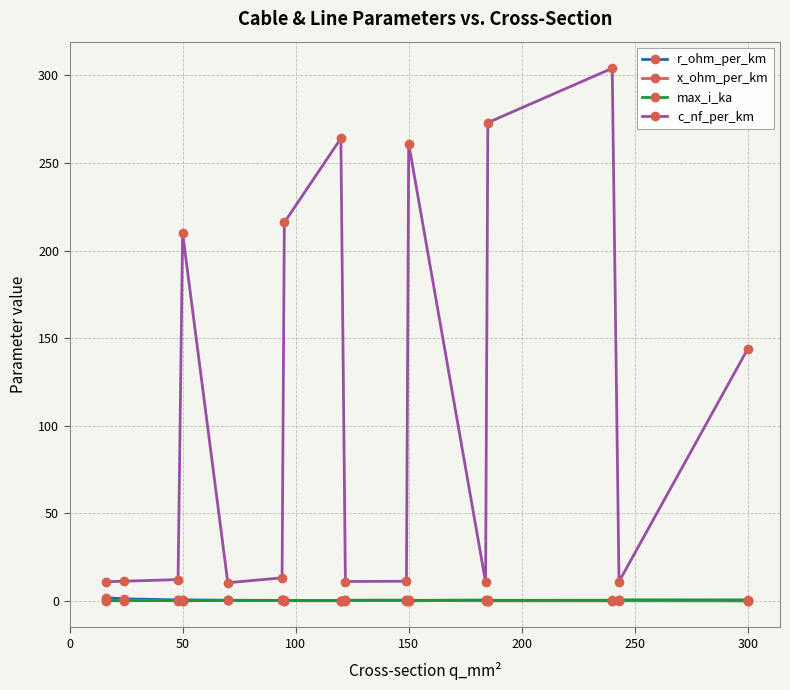

True or false: c_nf_per_km and max_i_ka intersect in this chart.

False